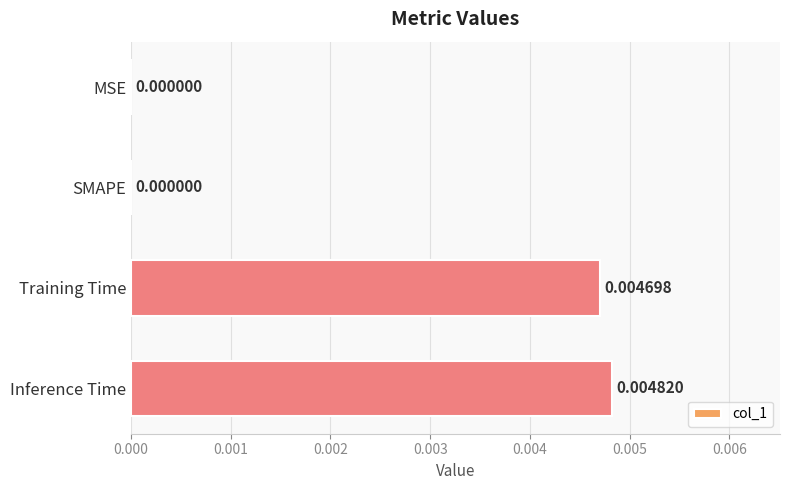

Which label corresponds to the largest value in the chart?

Inference Time